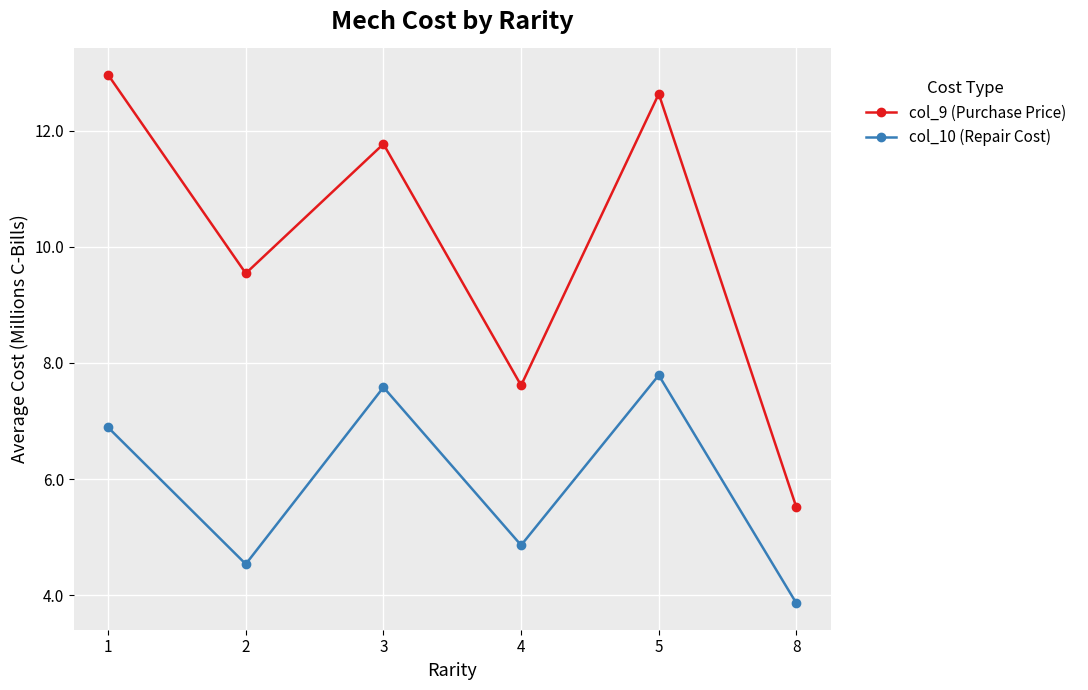

Rank the series by their maximum value, from lowest to highest.

col_10 (Repair Cost), col_9 (Purchase Price)